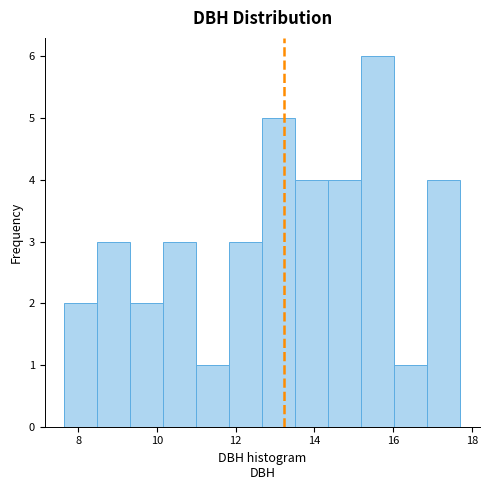

Reading left to right, list every bar in this chart as the range it spans on the x-axis followed by its height. Neither the bar edges nor the heights are printed on the chart, so give them approximately, as read against the axes.

7.6 to 8.4: 2
8.4 to 9.4: 3
9.4 to 10.2: 2
10.2 to 11.0: 3
11.0 to 11.8: 1
11.8 to 12.6: 3
12.6 to 13.6: 5
13.6 to 14.4: 4
14.4 to 15.2: 4
15.2 to 16.0: 6
16.0 to 16.8: 1
16.8 to 17.8: 4